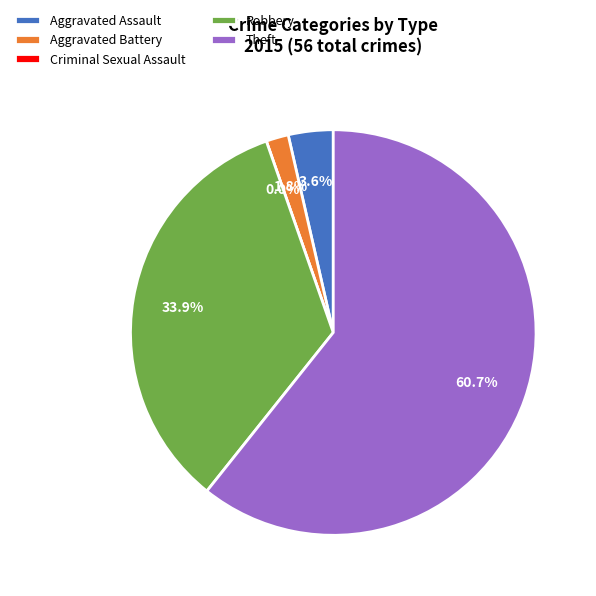

Is the sum of Aggravated Battery and Robbery greater than half?

No